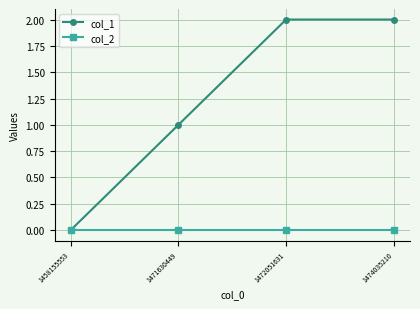

Which series has the largest total across all categories?

col_1